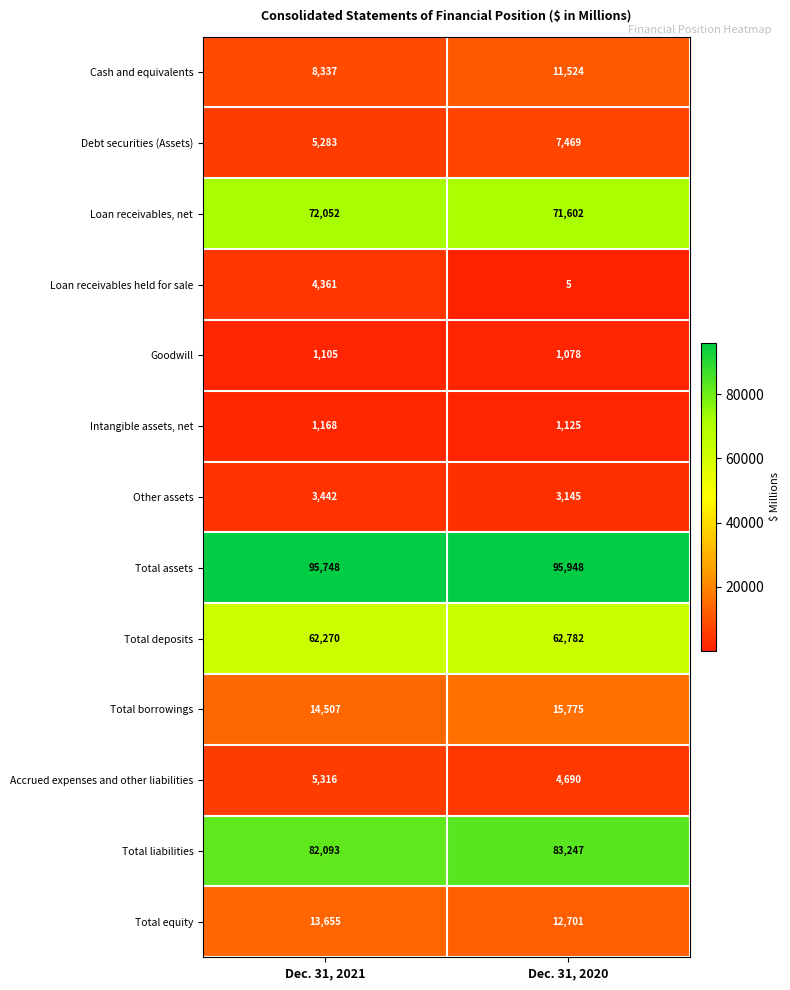

Which series has the widest spread of values?

Loan receivables held for sale